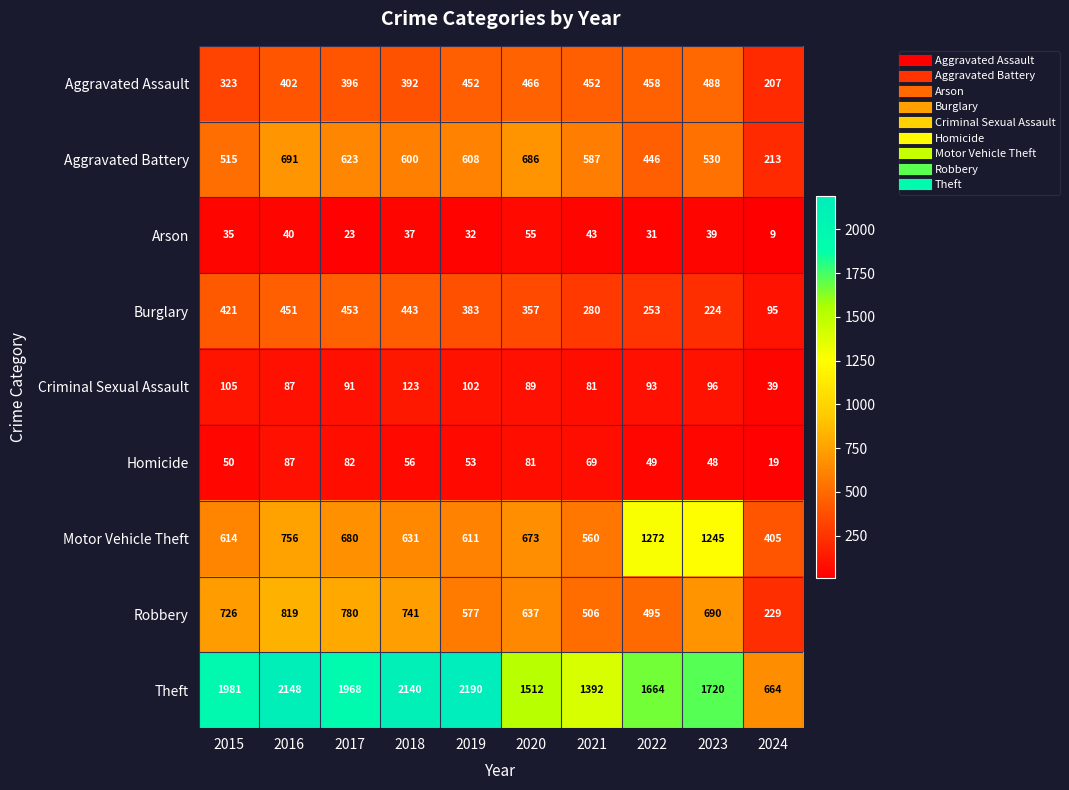

Which category has the lowest value across all series?

2024